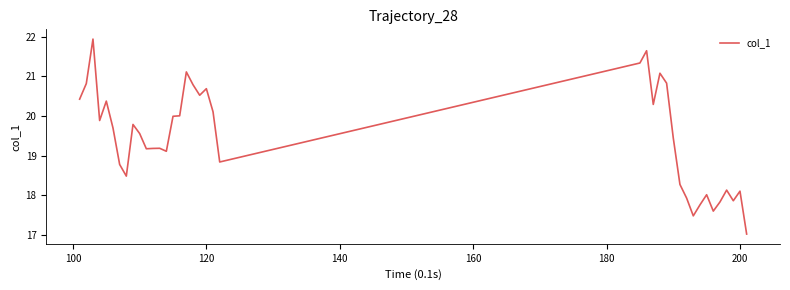

What is the smallest value displayed?

17.0